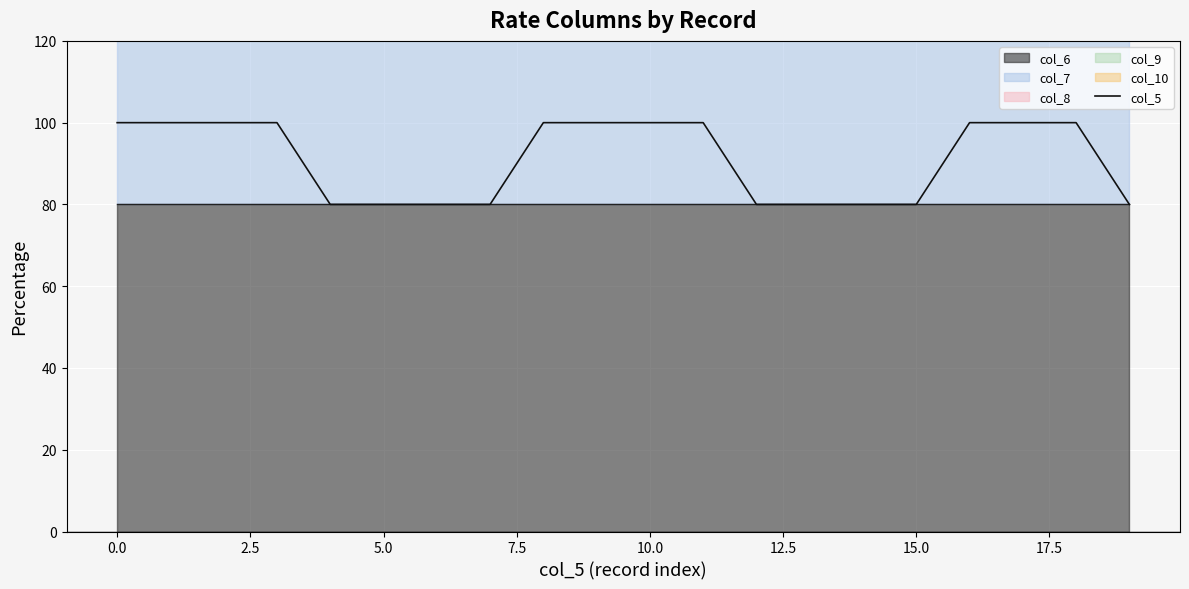

What is the sum of all values?

1820